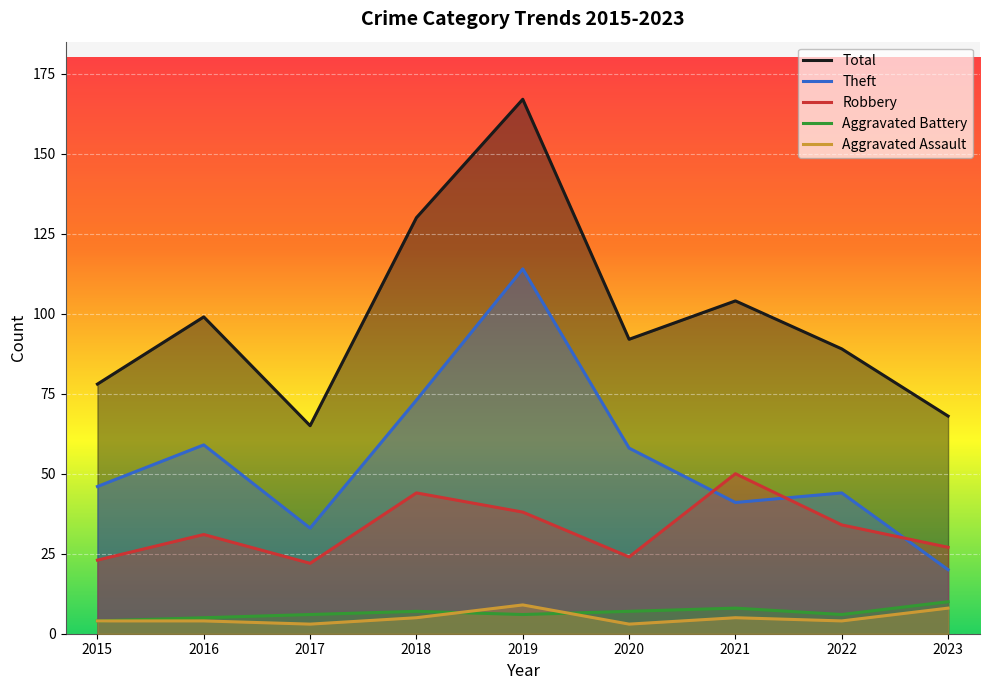

Reading left to right, list all the values displayed in this chart.

Total: 78	99	65	130	167	92	104	89	68
Theft: 46	59	33	73	114	58	41	44	20
Robbery: 23	31	22	44	38	24	50	34	27
Aggravated Battery: 4	5	6	7	6	7	8	6	10
Aggravated Assault: 4	4	3	5	9	3	5	4	8